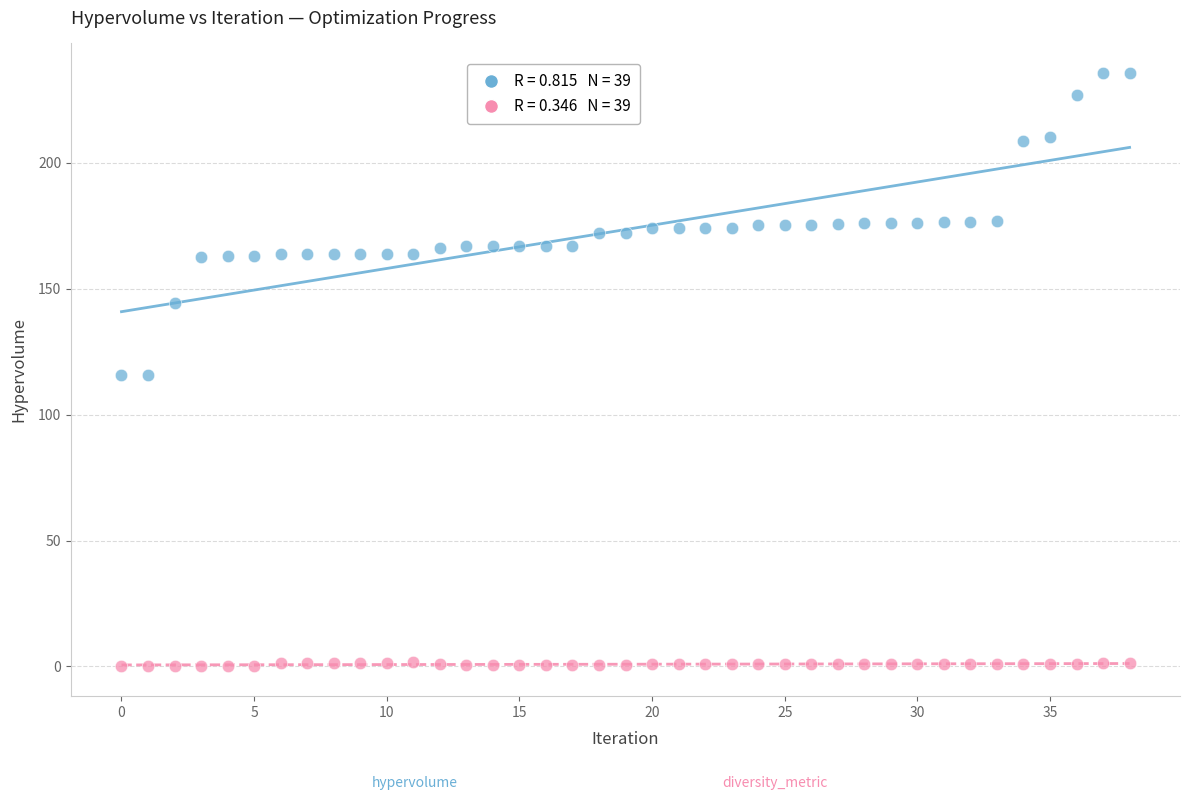

Across all data points, what is the range of Y values (max minus min)?

235.6